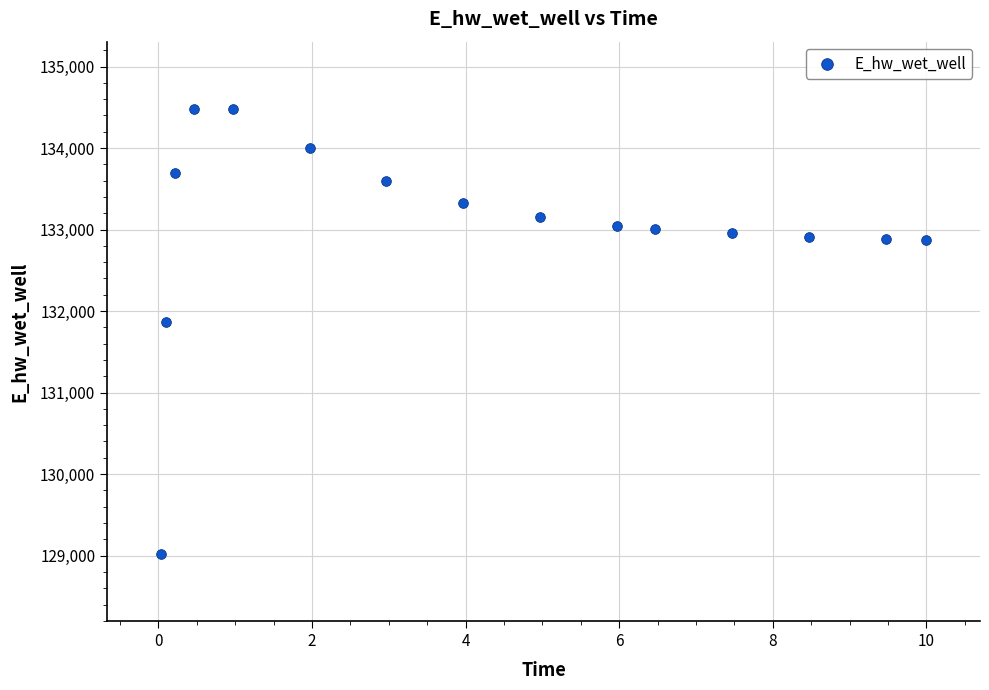

What Y value in the scatter plot is closest to 131750?

131869.2